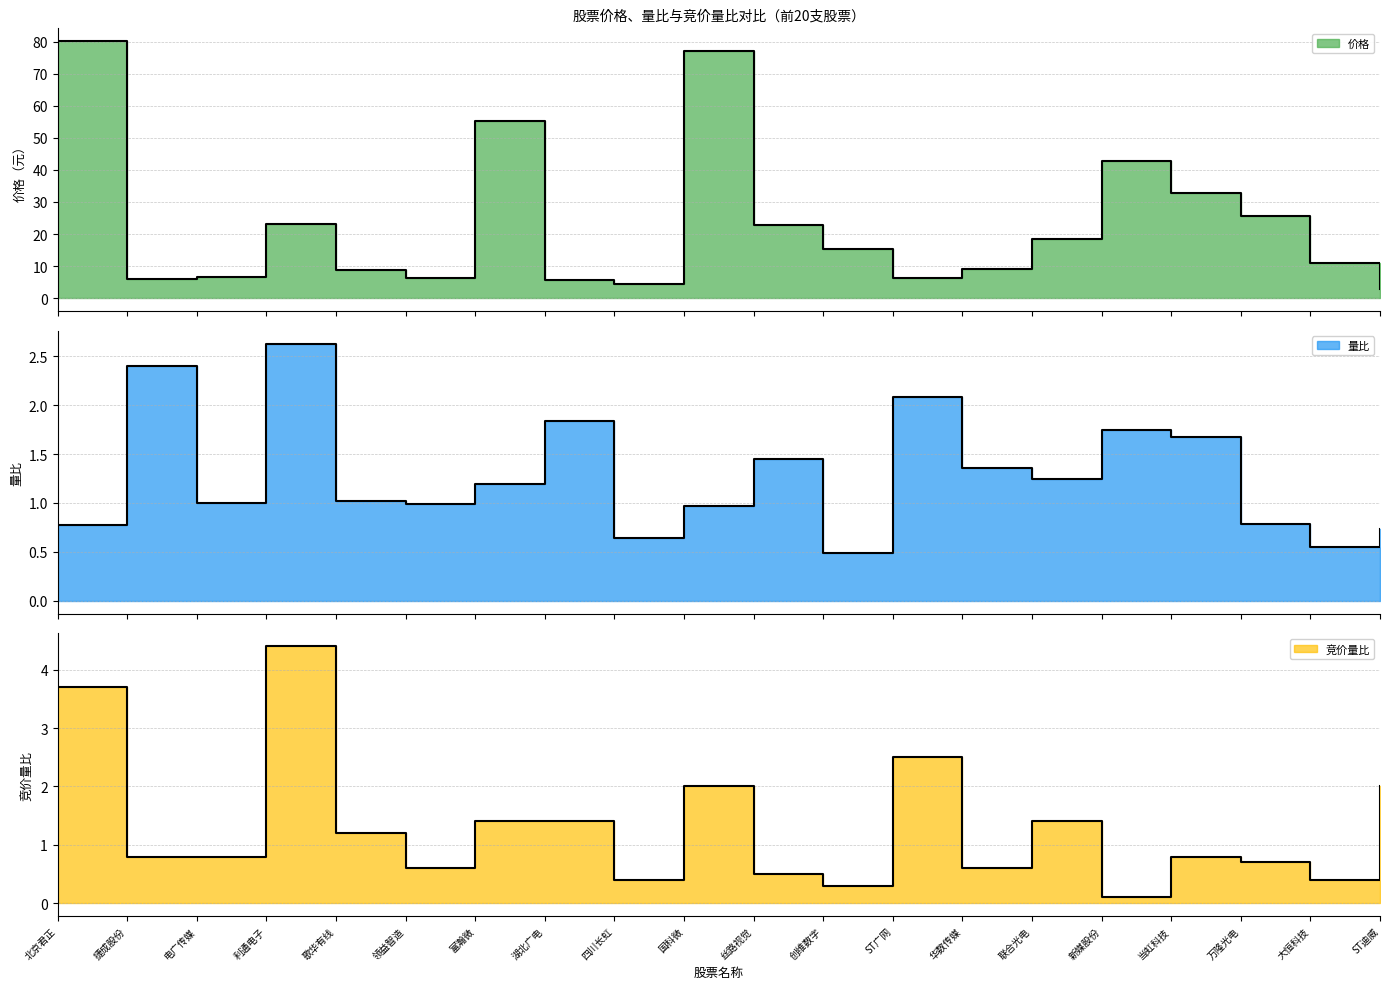

Reading left to right, what are all the values shown in this chart?

价格: 北京君正=80.1	捷成股份=5.9	电广传媒=6.6	利通电子=23.1	歌华有线=8.7	领益智造=6.2	富瀚微=55.4	湖北广电=5.8	四川长虹=4.3	国科微=76.9	丝路视觉=22.8	创维数字=15.3	ST广网=6.2	华数传媒=9.2	联合光电=18.4	新媒股份=42.7	当虹科技=32.7	万隆光电=25.7	大恒科技=10.8	ST迪威=2.9
量比: 北京君正=0.8	捷成股份=2.4	电广传媒=1.0	利通电子=2.6	歌华有线=1.0	领益智造=1.0	富瀚微=1.2	湖北广电=1.8	四川长虹=0.6	国科微=1.0	丝路视觉=1.5	创维数字=0.5	ST广网=2.1	华数传媒=1.4	联合光电=1.2	新媒股份=1.7	当虹科技=1.7	万隆光电=0.8	大恒科技=0.6	ST迪威=0.7
竞价量比: 北京君正=3.7	捷成股份=0.8	电广传媒=0.8	利通电子=4.4	歌华有线=1.2	领益智造=0.6	富瀚微=1.4	湖北广电=1.4	四川长虹=0.4	国科微=2.0	丝路视觉=0.5	创维数字=0.3	ST广网=2.5	华数传媒=0.6	联合光电=1.4	新媒股份=0.1	当虹科技=0.8	万隆光电=0.7	大恒科技=0.4	ST迪威=2.0